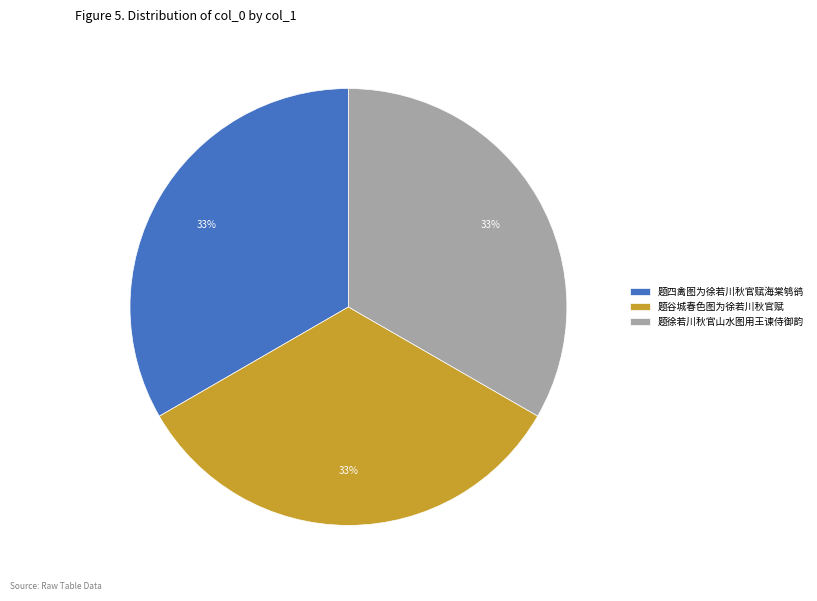

To the nearest percent, what percentage of the pie is 题谷城春色图为徐若川秋官赋?

33%